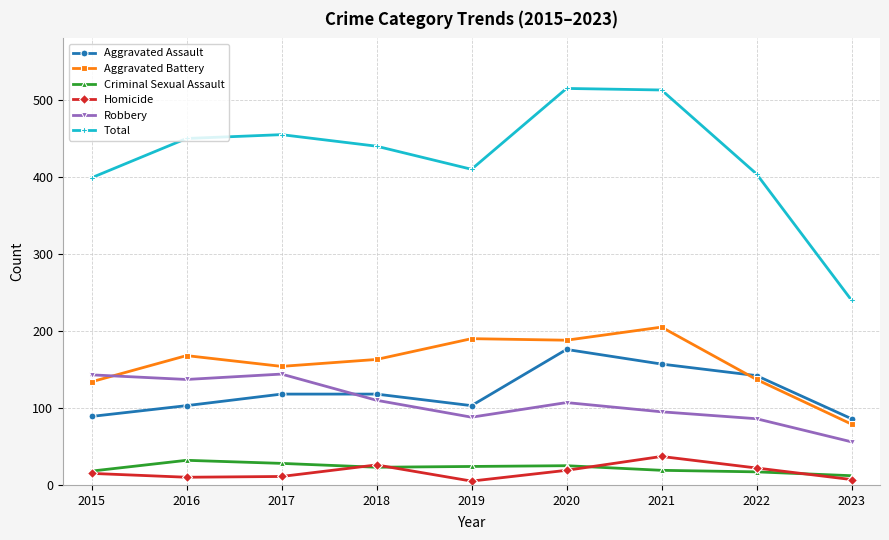

What is the difference between the highest and lowest values at 2020?

496